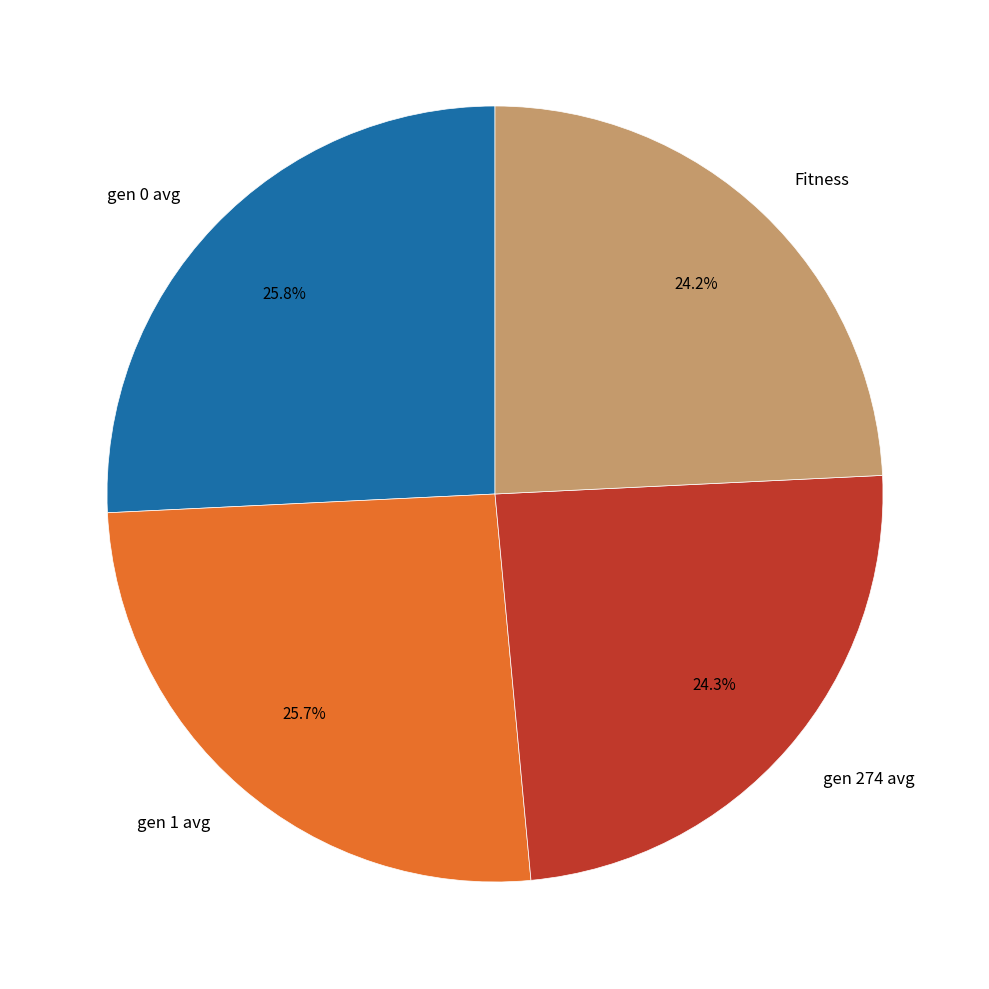

To the nearest percent, what is the average slice percentage?

25%